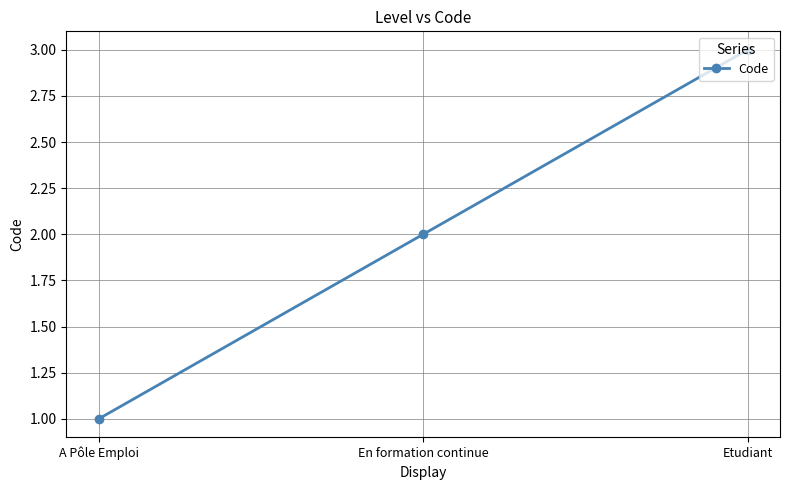

What is the minimum value shown in the chart?

1